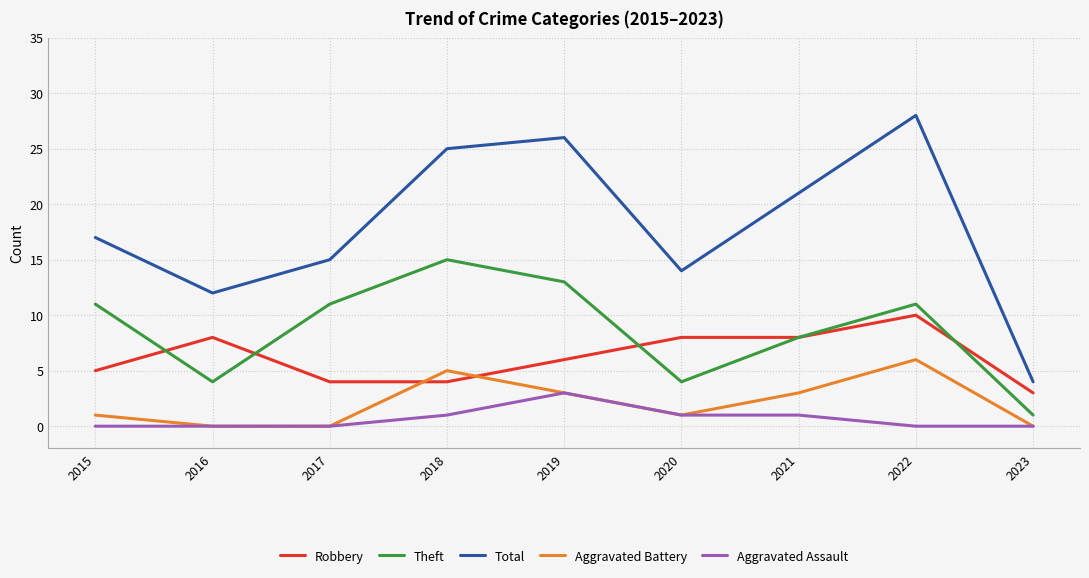

What are all the series names shown in the legend?

Robbery, Theft, Total, Aggravated Battery, Aggravated Assault